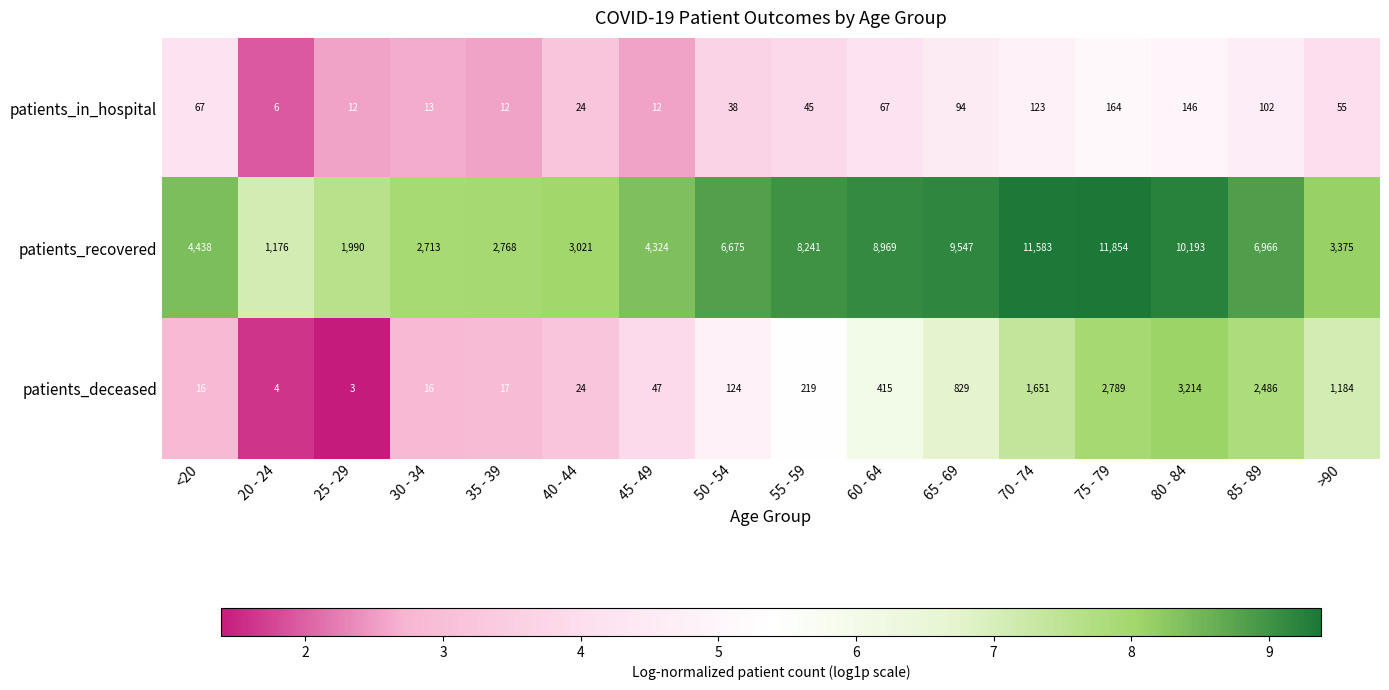

Rank the categories by patients_recovered value from lowest to highest.

20 - 24, 25 - 29, 30 - 34, 35 - 39, 40 - 44, >90, 45 - 49, <20, 50 - 54, 85 - 89, 55 - 59, 60 - 64, 65 - 69, 80 - 84, 70 - 74, 75 - 79